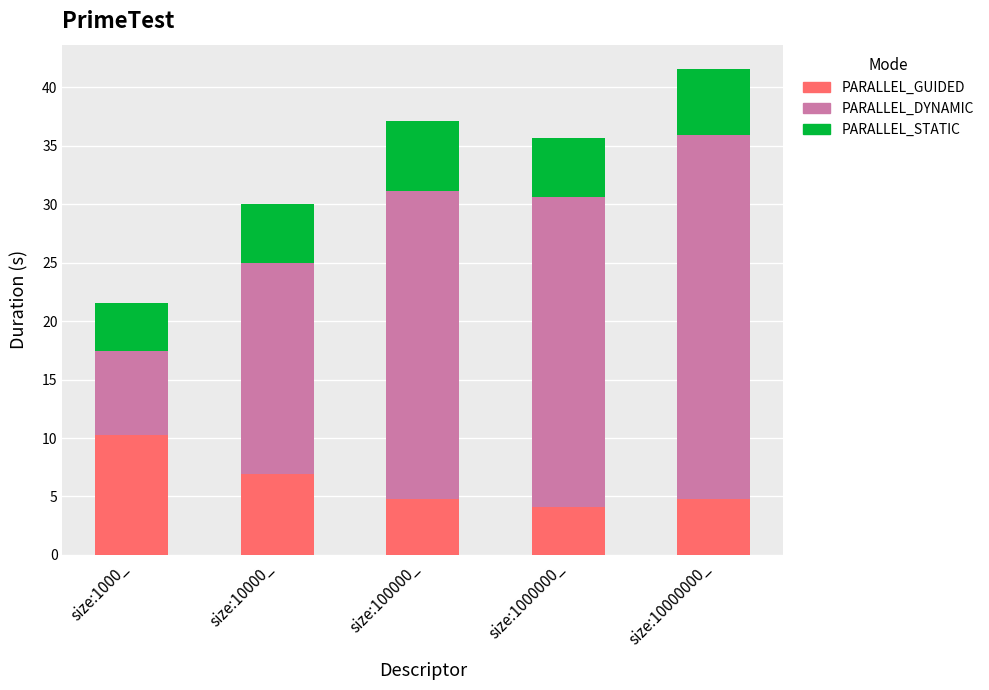

Read the PARALLEL_GUIDED value at size:10000_.

6.9